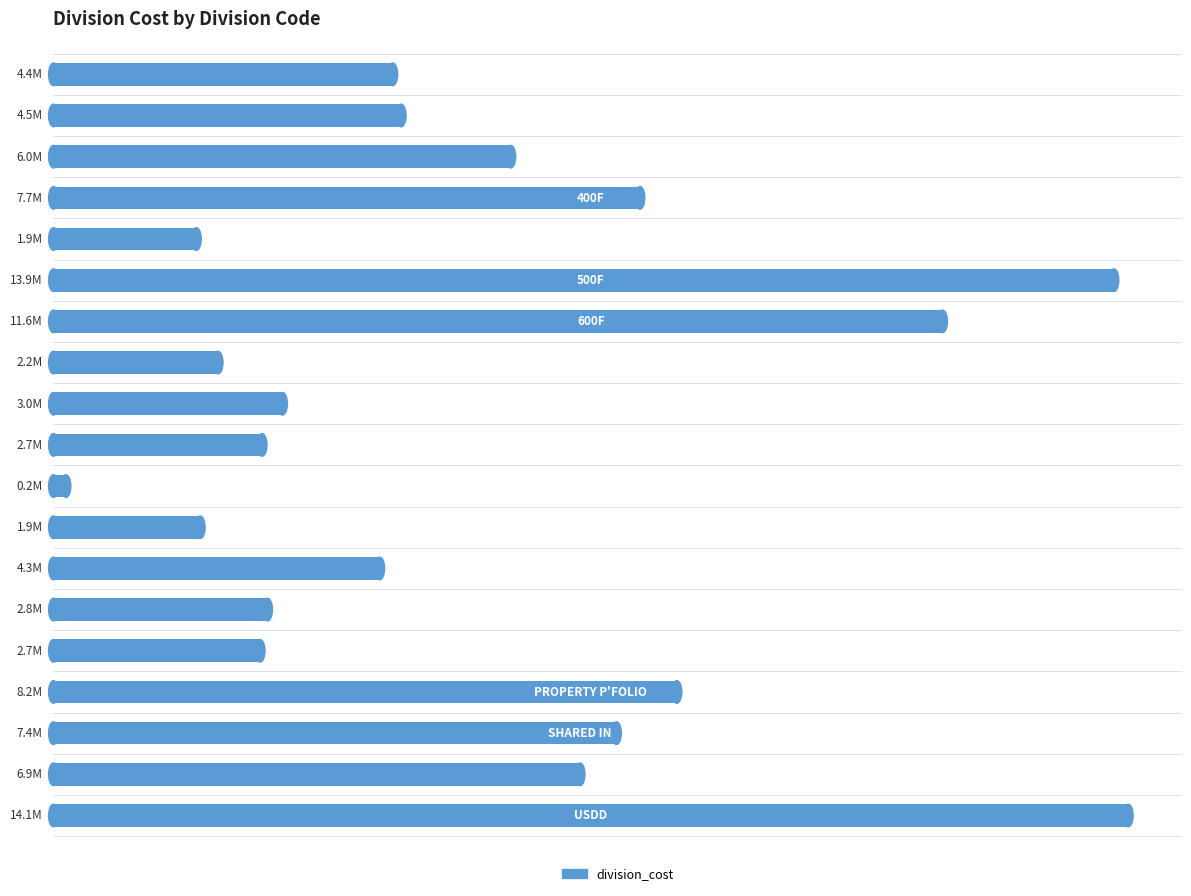

Rank the categories by value from lowest to highest.

10, 0.8, 11, 1.4, 14, 9, 13, 1.6, 12, 0.0, 0.2, 0.4, 17, 16, 0.6, 15, 1.2, 1.0, 18